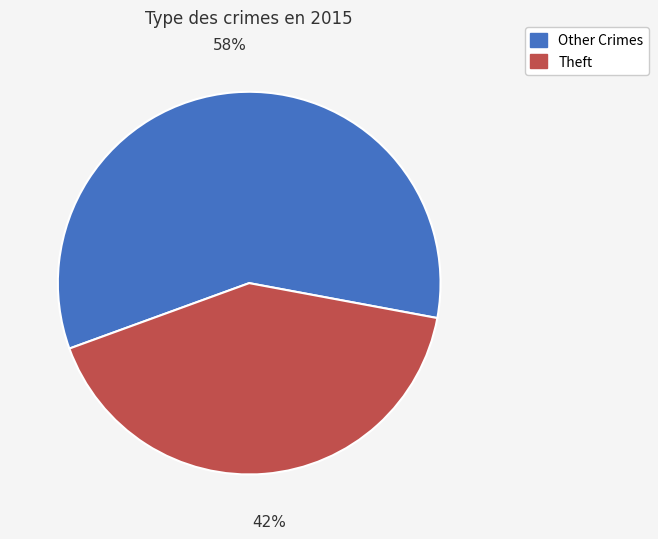

To the nearest percent, what is the average slice percentage?

50%